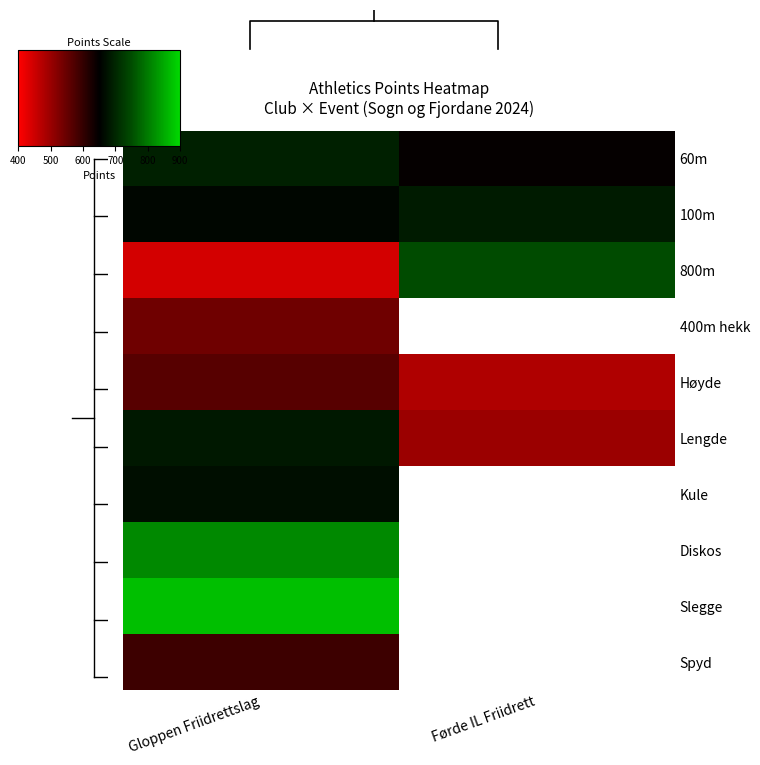

How many series are shown in this chart?

10